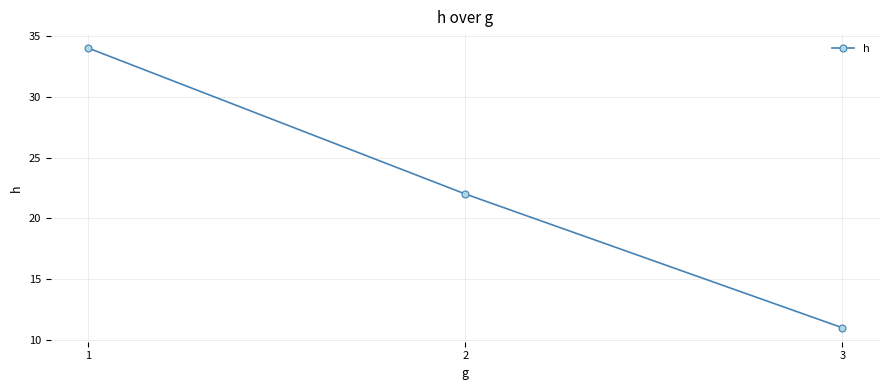

List the labels in order of value, smallest first.

3, 2, 1